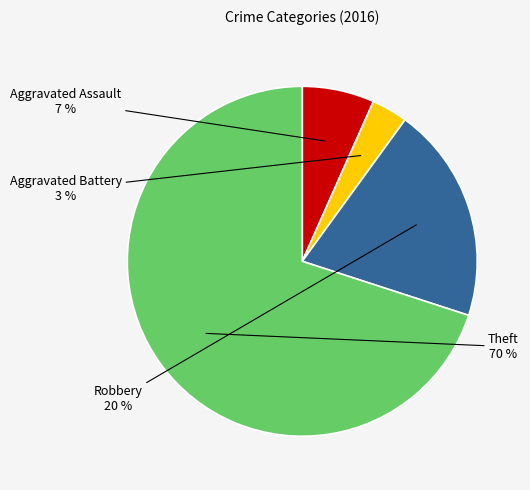

What percentage is the Robbery slice, to the nearest percent?

20%